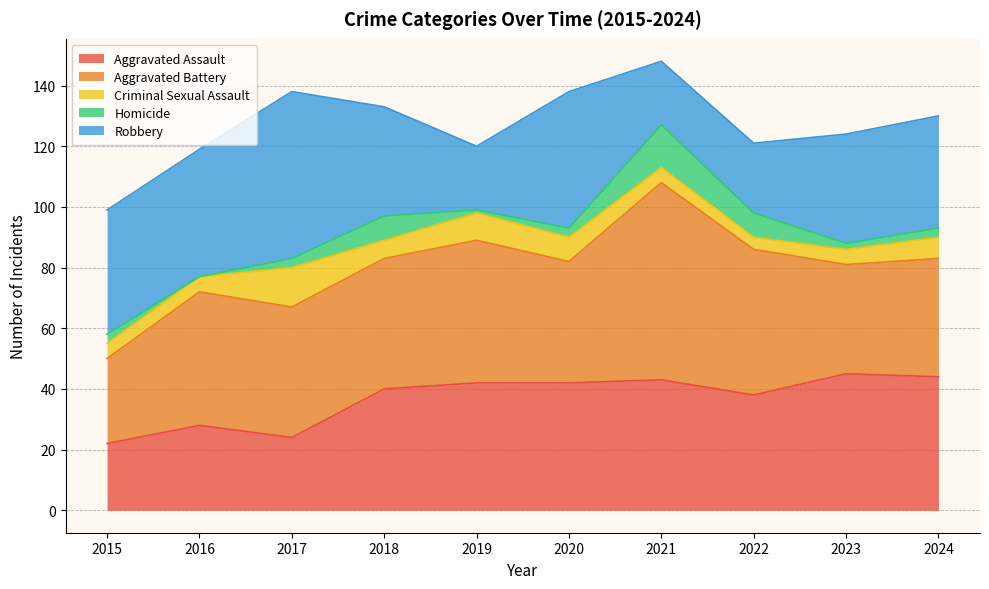

Rank the series by their maximum value, from highest to lowest.

Aggravated Battery, Robbery, Aggravated Assault, Homicide, Criminal Sexual Assault